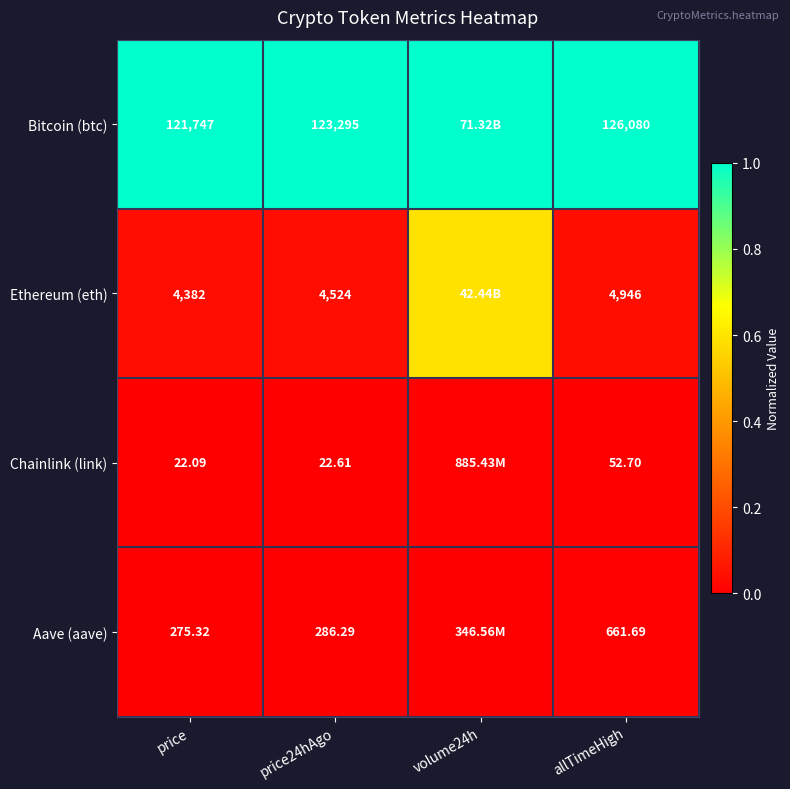

Which series changed the most between price and price24hAgo?

Bitcoin (btc)